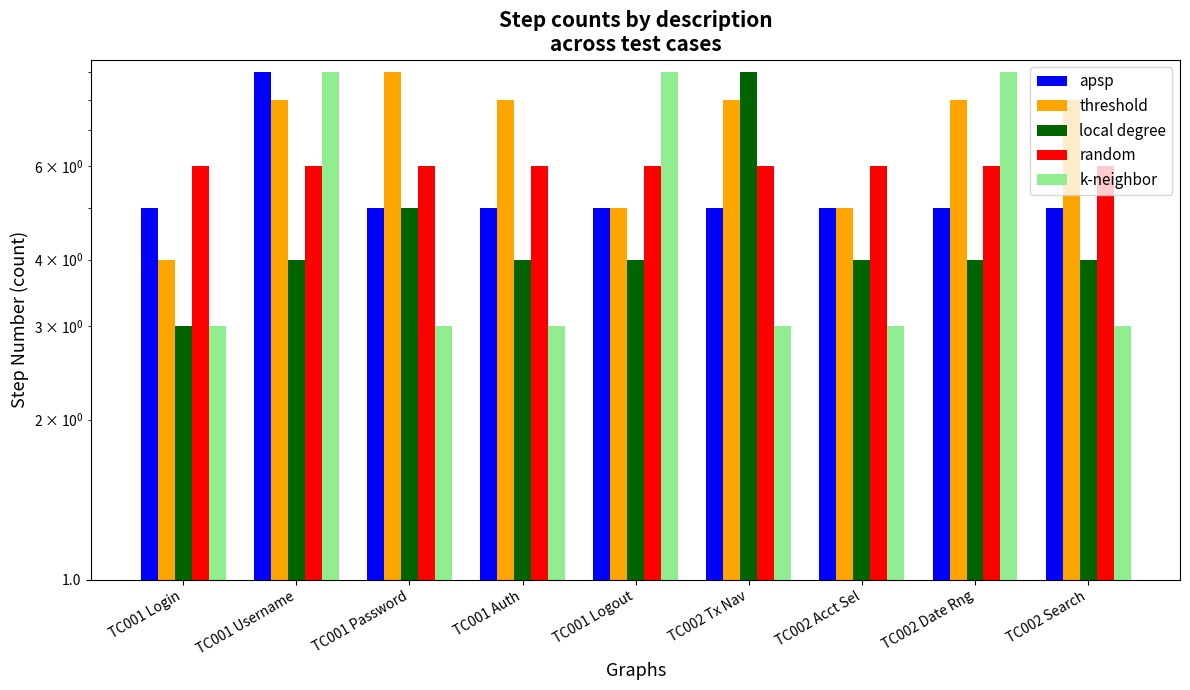

Where is random nearest to the value 6?

TC001 Login